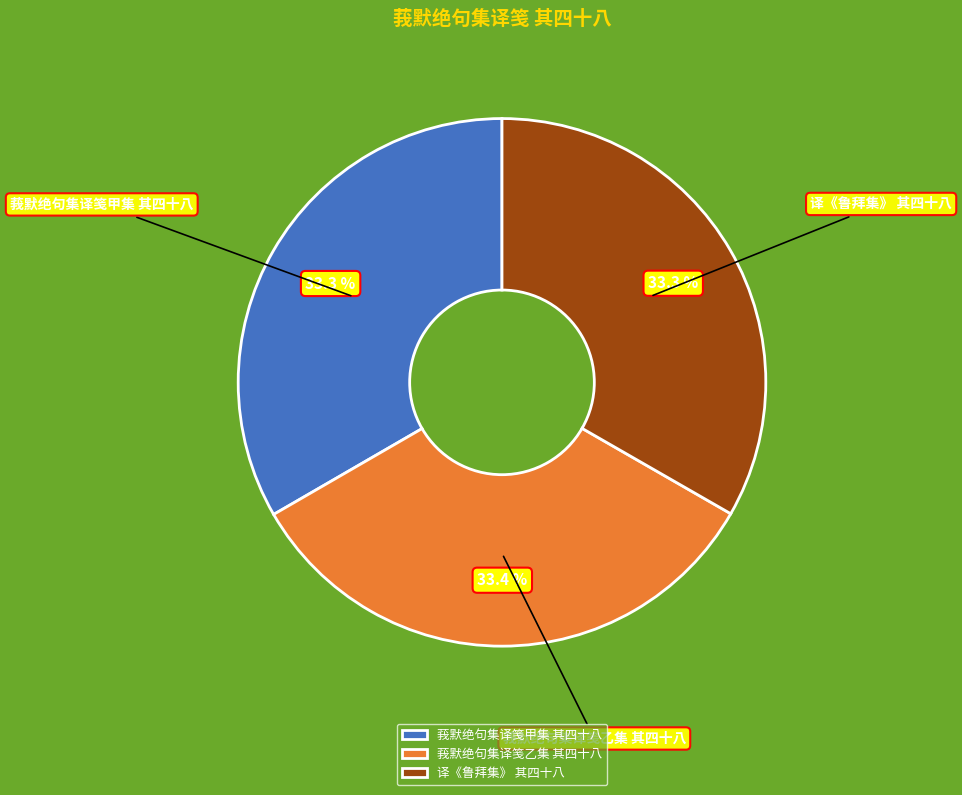

To the nearest percent, what portion does 译《鲁拜集》 其四十八 represent?

33%